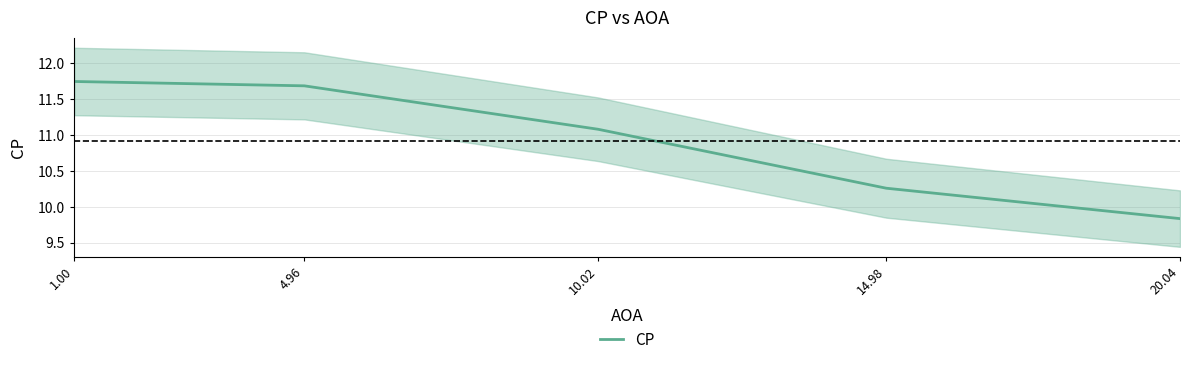

How many series are shown in this chart?

1